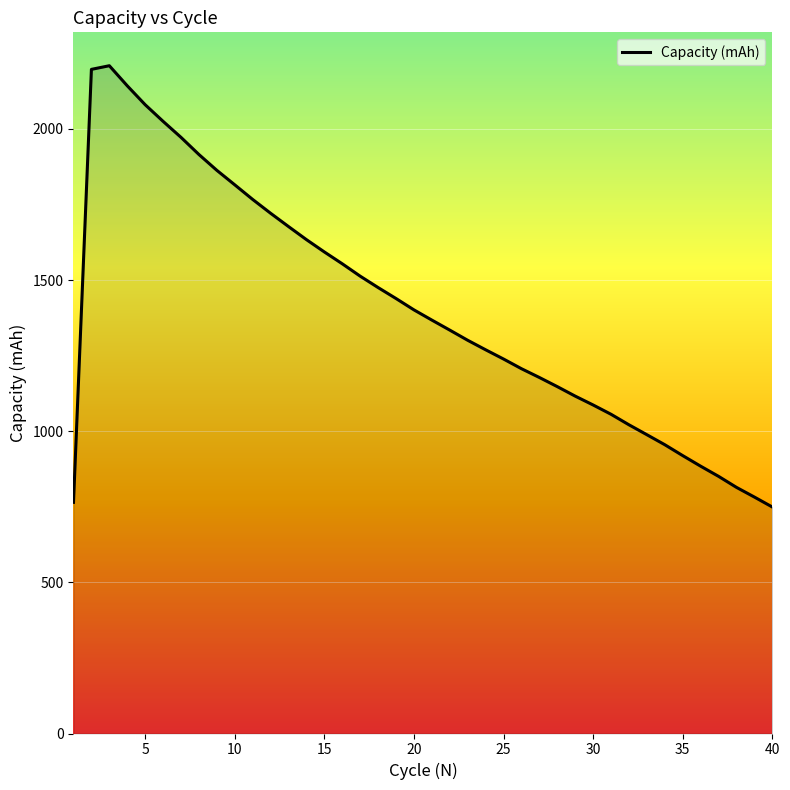

What is the greatest value displayed?

2209.3